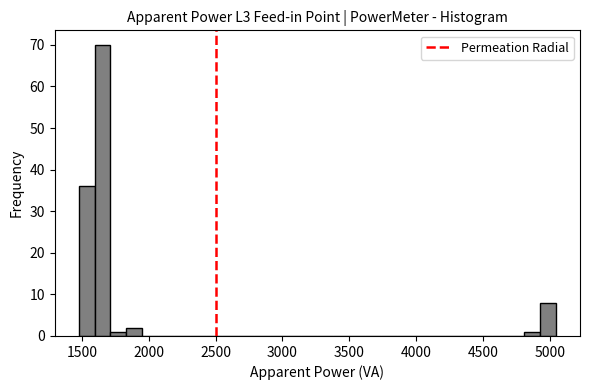

Around what value on the x-axis is the tallest bar? Give the approximate position of its centre, as read against the axis.

1650